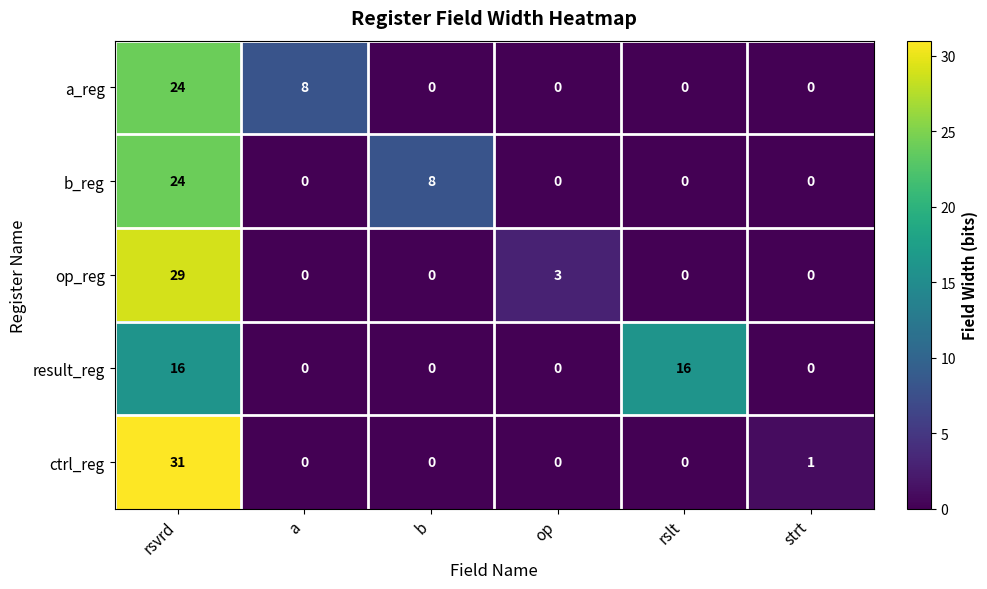

Reading left to right, transcribe all the data shown in this chart.

a_reg: 24	8	0	0	0	0
b_reg: 24	0	8	0	0	0
op_reg: 29	0	0	3	0	0
result_reg: 16	0	0	0	16	0
ctrl_reg: 31	0	0	0	0	1